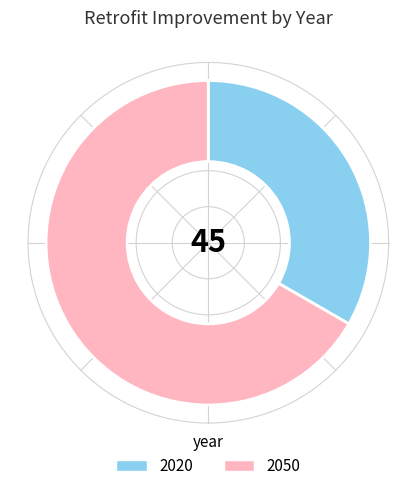

Which has a higher value, 2050 or 2020?

2050